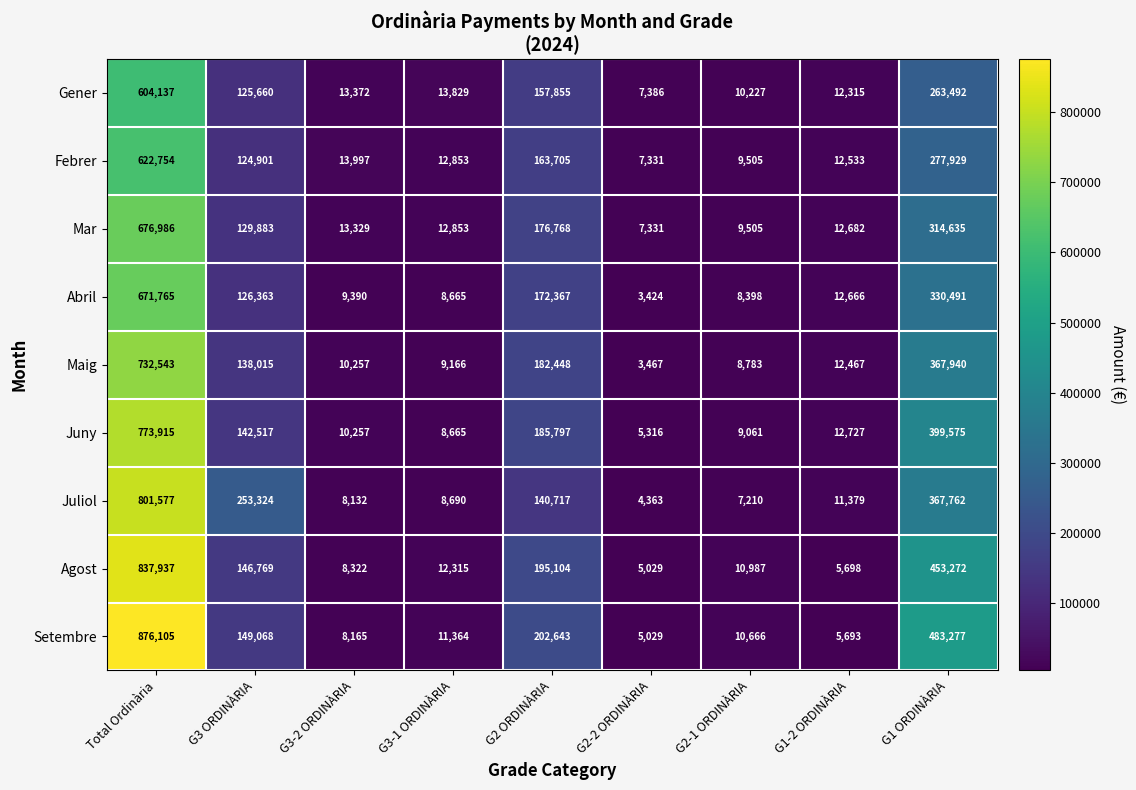

At which label does Maig first exceed 12467?

Total Ordinària